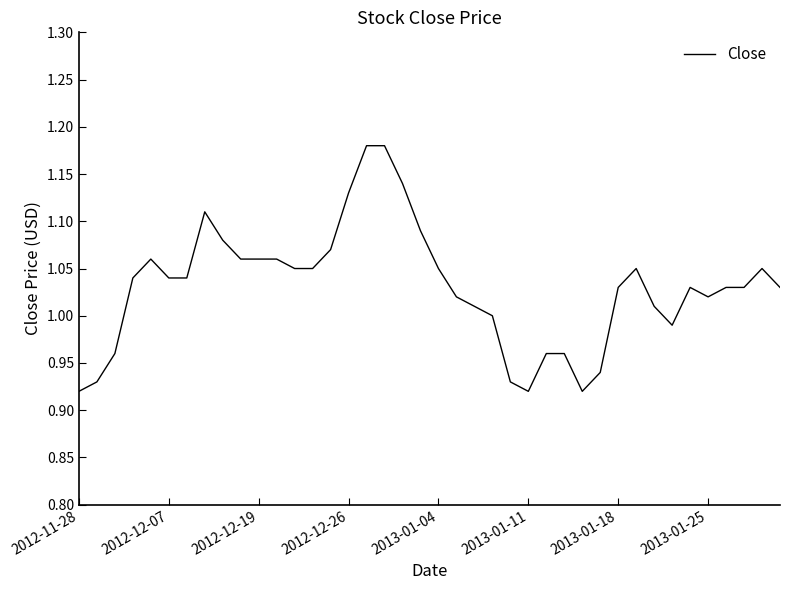

What is the difference between the maximum and minimum values?

0.3